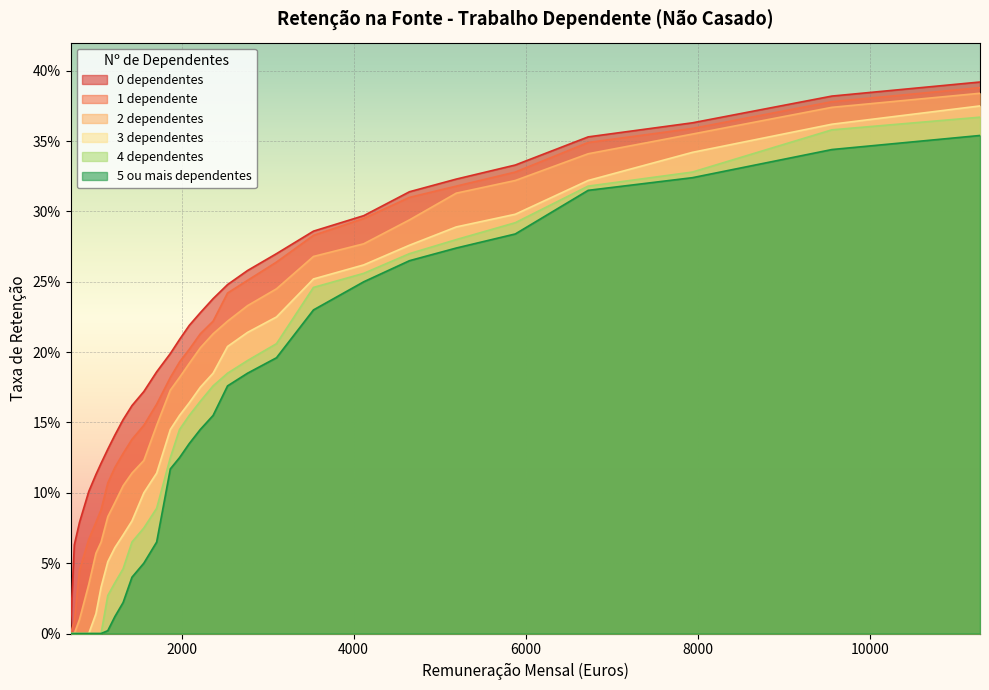

At which category does the chart reach its peak across all series?

11282